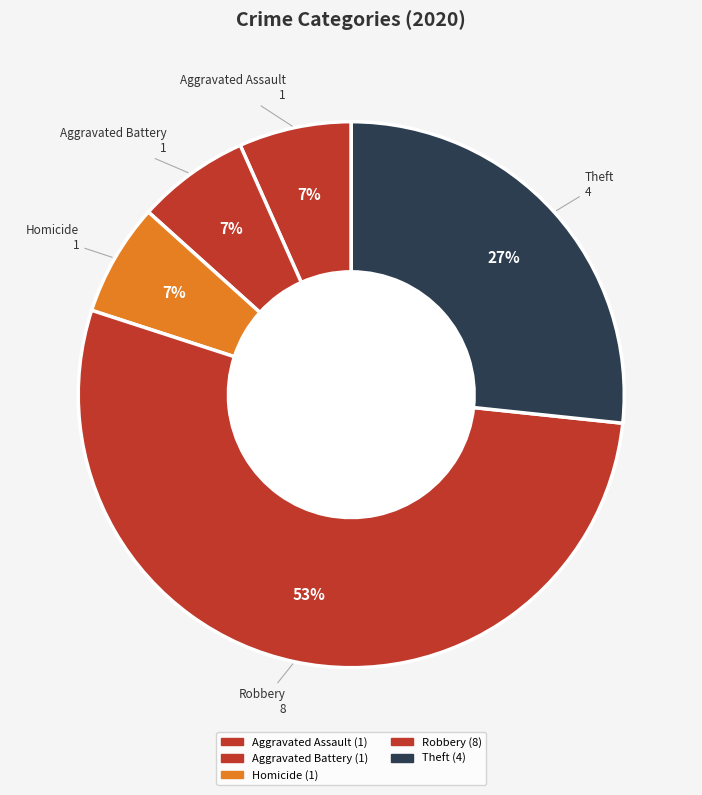

How many slices are in this pie chart?

5